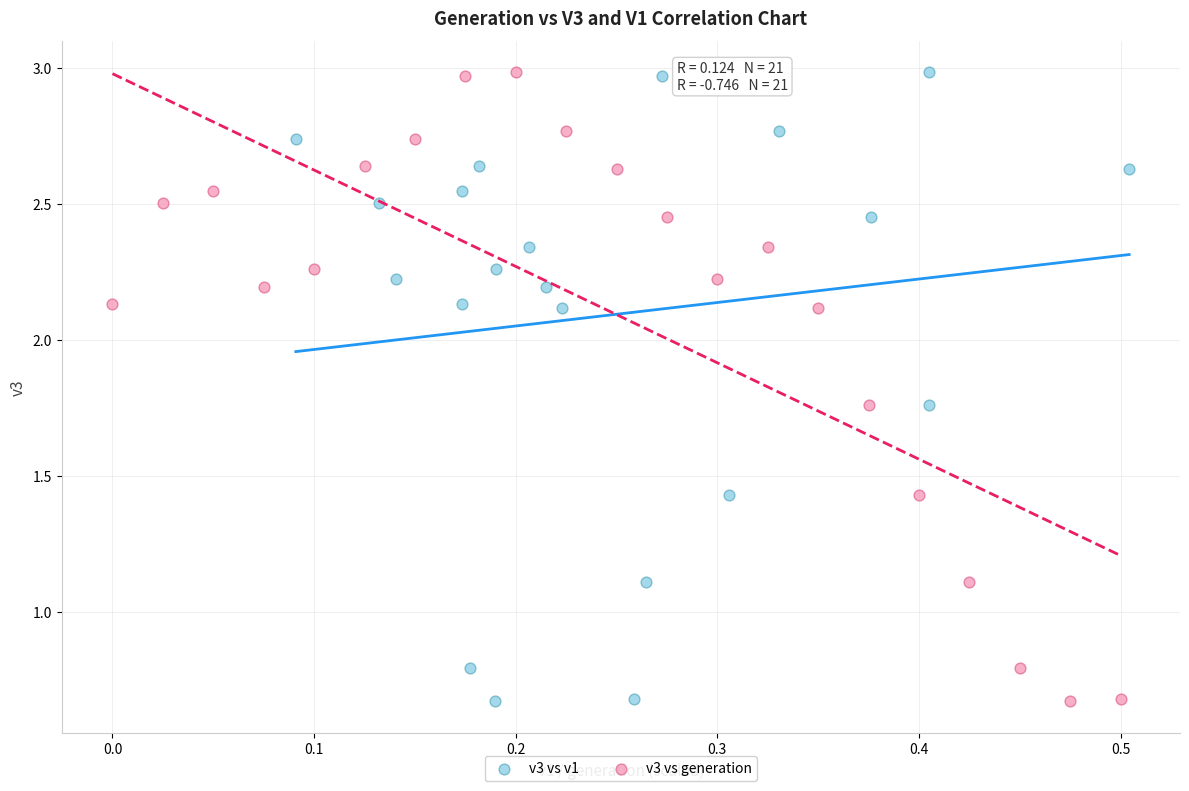

What are all the series names shown in the legend?

v3 vs v1, v3 vs generation